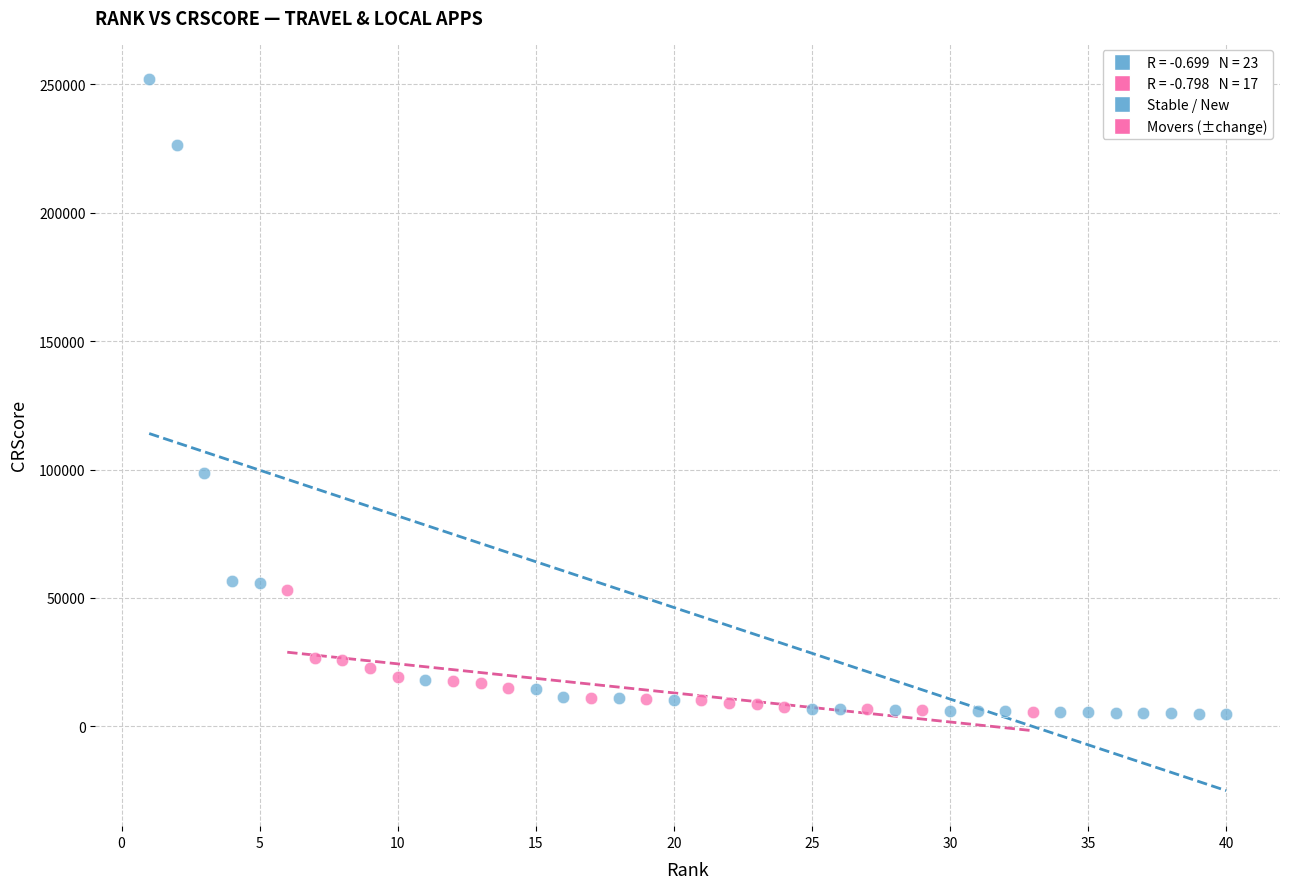

Which series has the largest Y range (max minus min)?

Stable / New